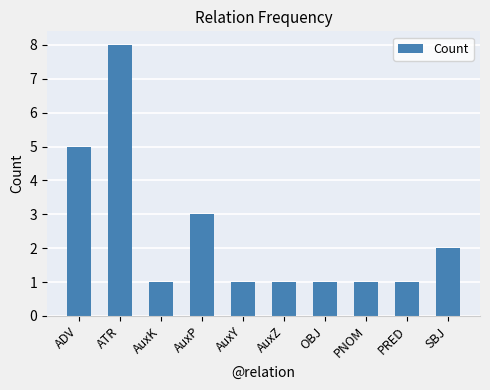

What is the approximate value at AuxZ?

1